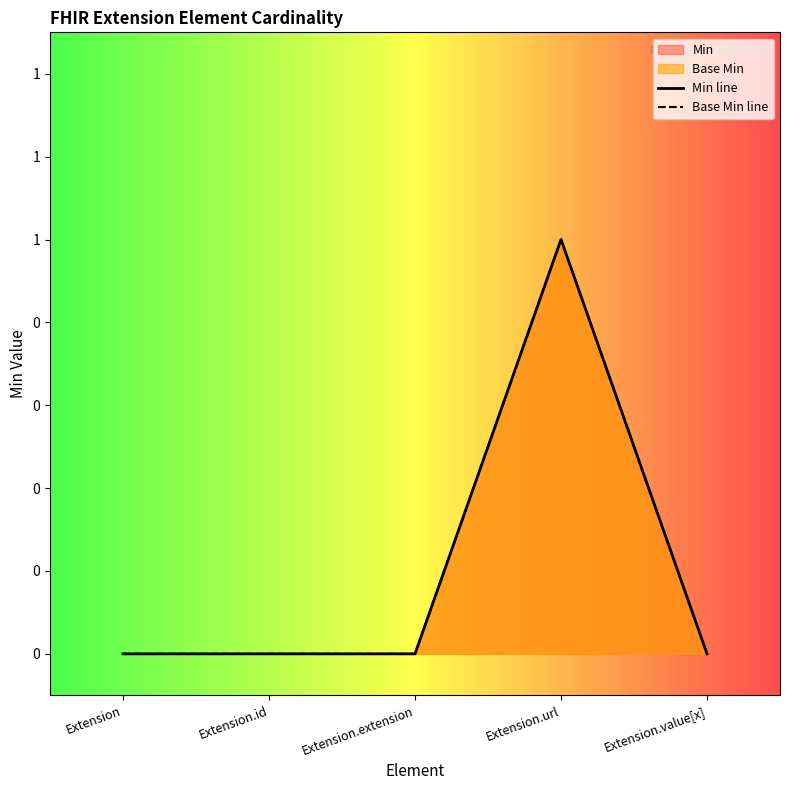

How many interior local peaks does the Min line series have?

1